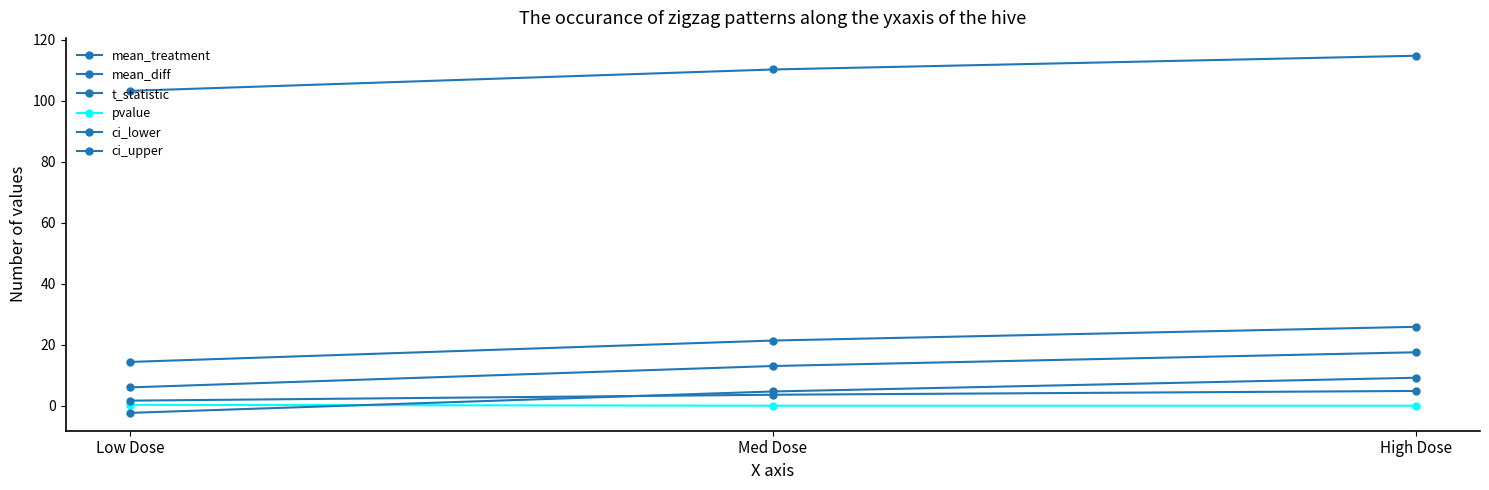

Reading left to right, extract all data points from this chart.

mean_treatment: Low Dose=103.2	Med Dose=110.2	High Dose=114.7
mean_diff: Low Dose=6.0	Med Dose=13.0	High Dose=17.5
t_statistic: Low Dose=1.7	Med Dose=3.6	High Dose=4.8
pvalue: Low Dose=0.3	Med Dose=0.0	High Dose=0.0
ci_lower: Low Dose=-2.3	Med Dose=4.7	High Dose=9.2
ci_upper: Low Dose=14.3	Med Dose=21.4	High Dose=25.9